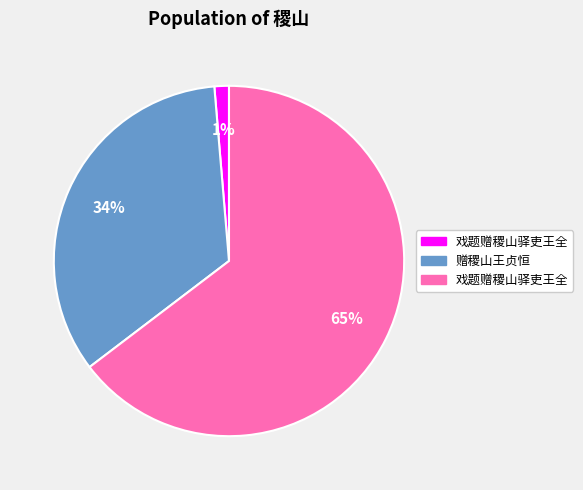

To the nearest percent, what is the average slice percentage?

33%